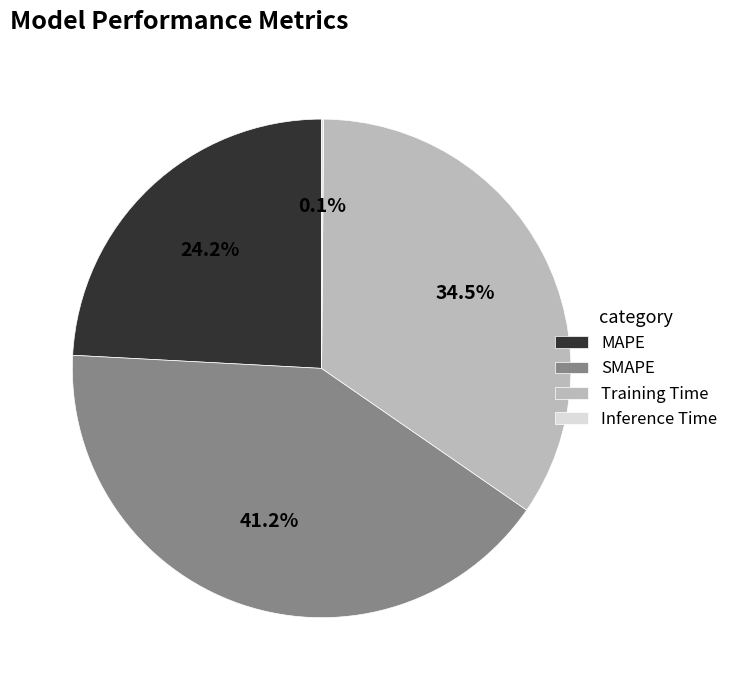

Between Training Time and SMAPE, which is larger?

SMAPE